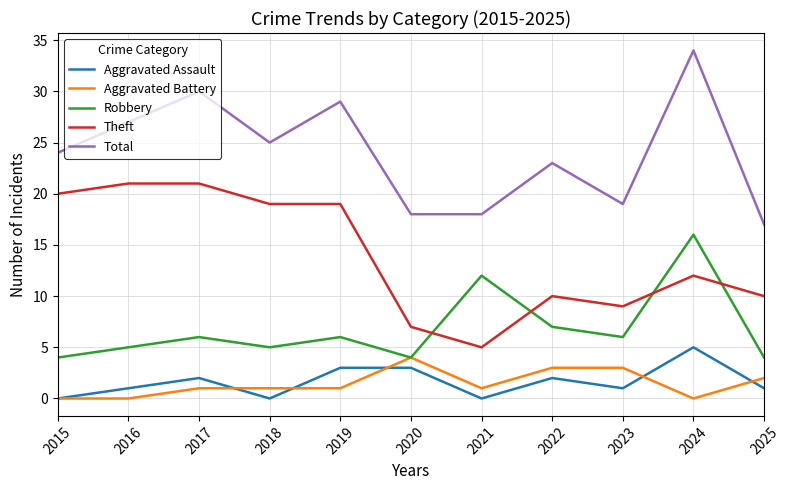

At which label is Robbery closest to 10?

2021